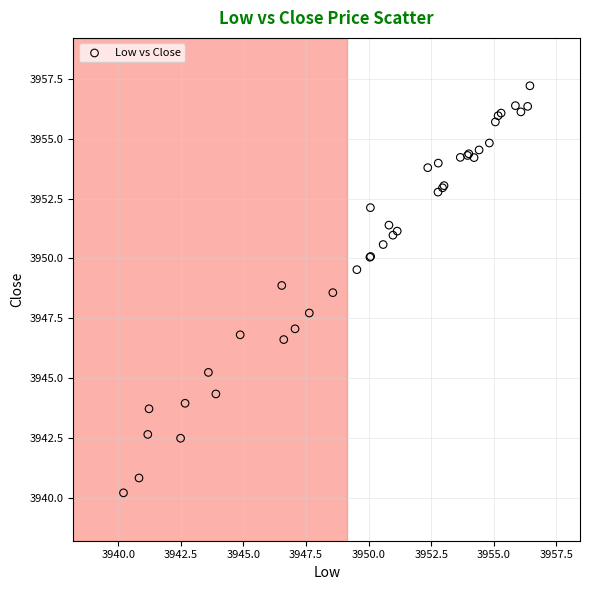

What Y value in the scatter plot is closest to 3948?

3947.7